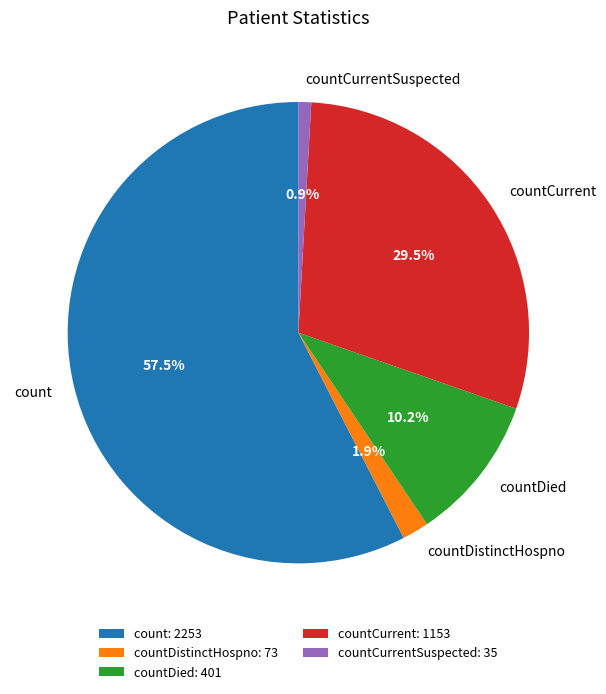

What is the majority slice?

count